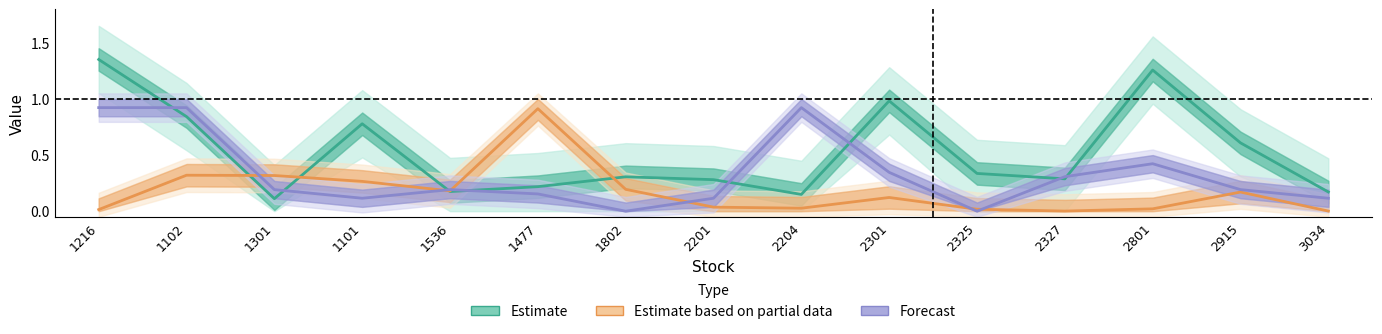

At 2801, list the series in order from smallest to largest.

Estimate based on partial data, Forecast, Estimate